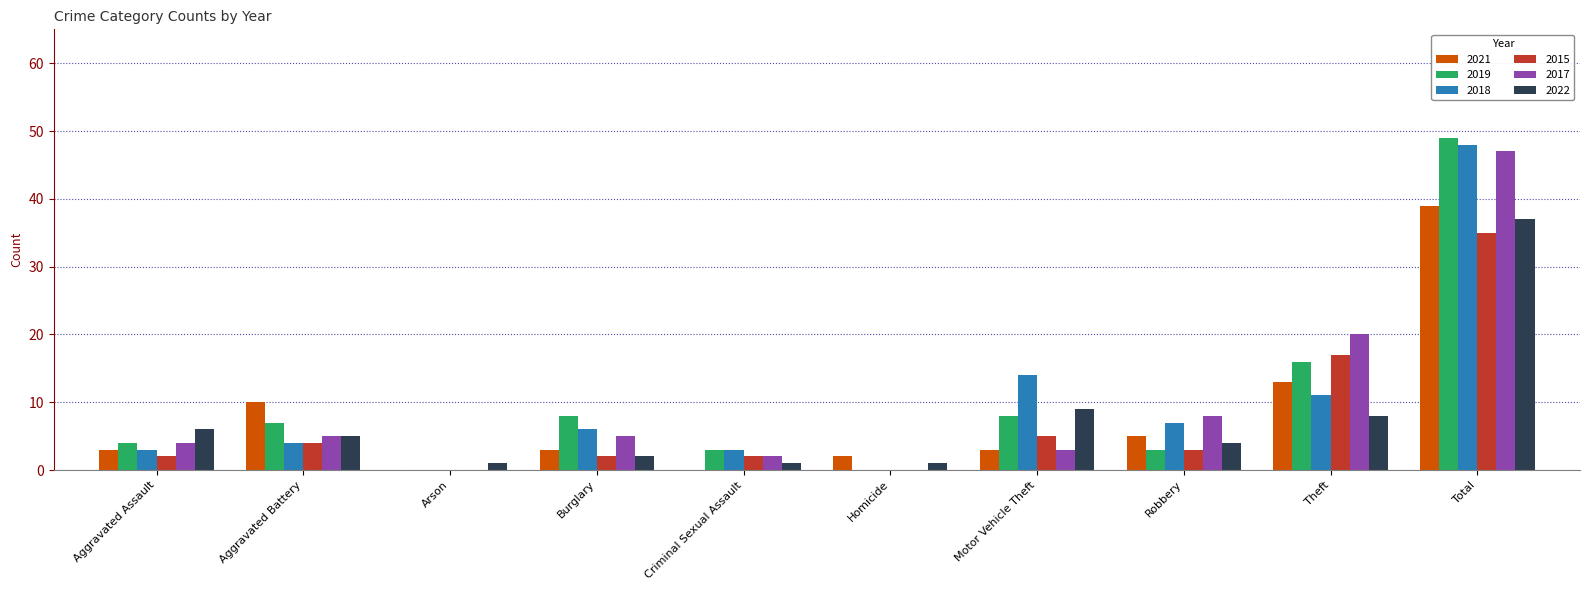

What is the sum of all 2018 values?

96